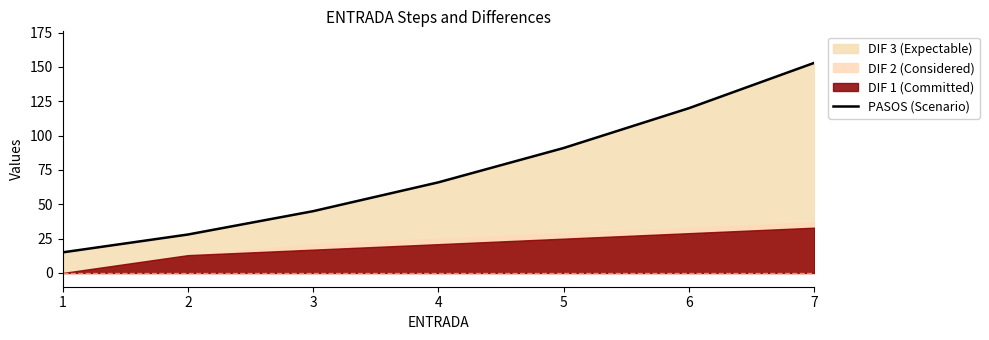

Reading right to left, transcribe all the data shown in this chart.

7=153	6=120	5=91	4=66	3=45	2=28	1=15